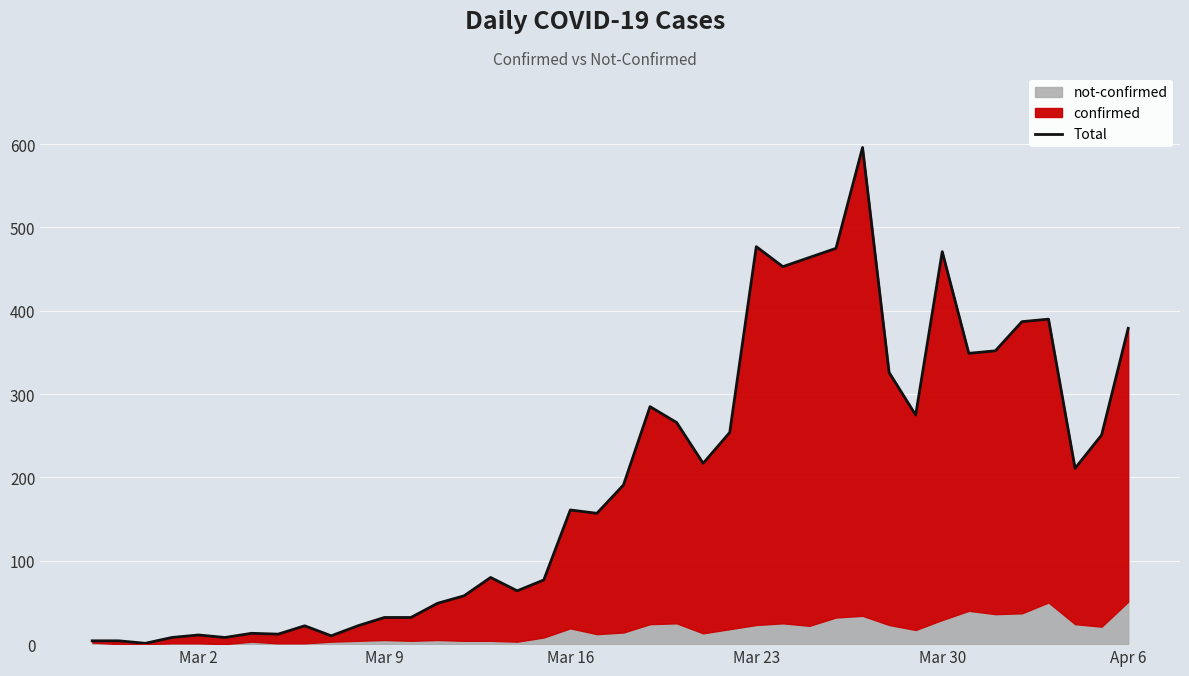

The chart shows a value of 252 at 26. True or false?

False